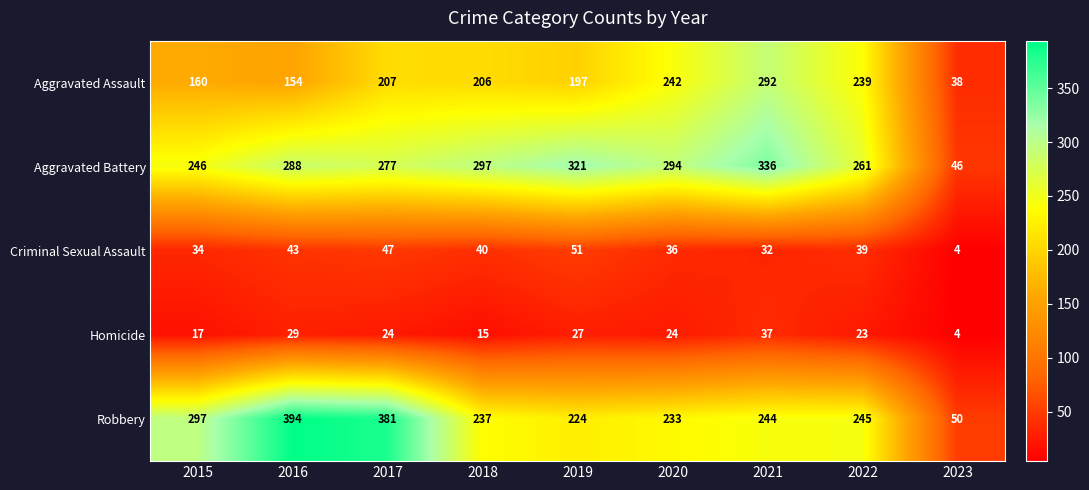

Where is Aggravated Assault nearest to the value 165?

2015